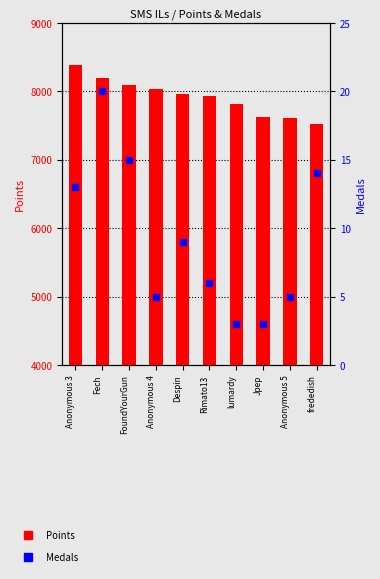

What is the value of the Points bar at the 3rd from the left?

8095